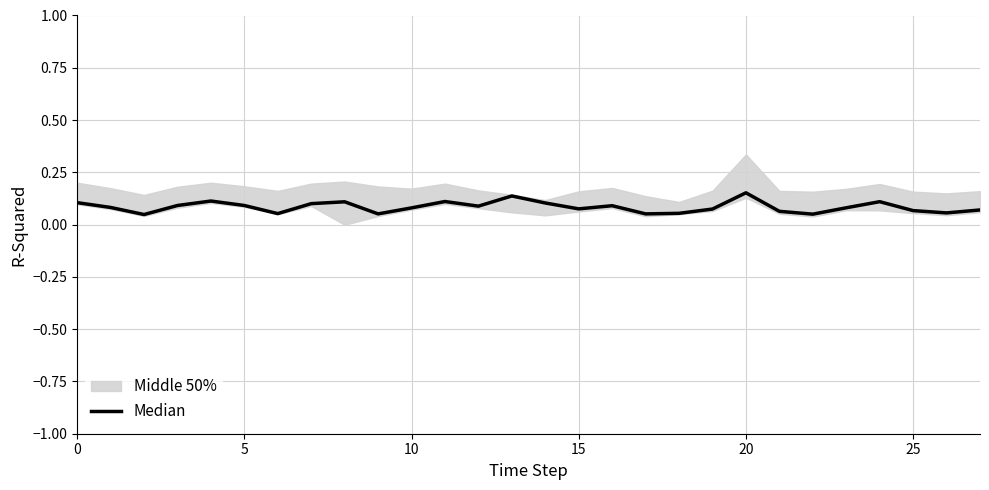

At which category does the chart reach its peak across all series?

20